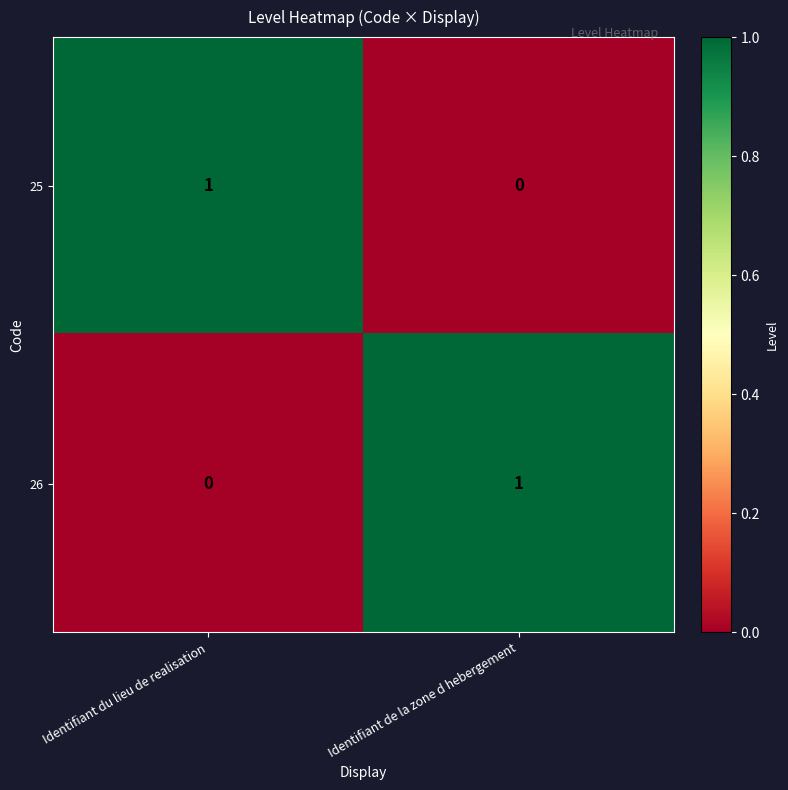

The value of 25 at Identifiant du lieu de realisation is 1. True or false?

True